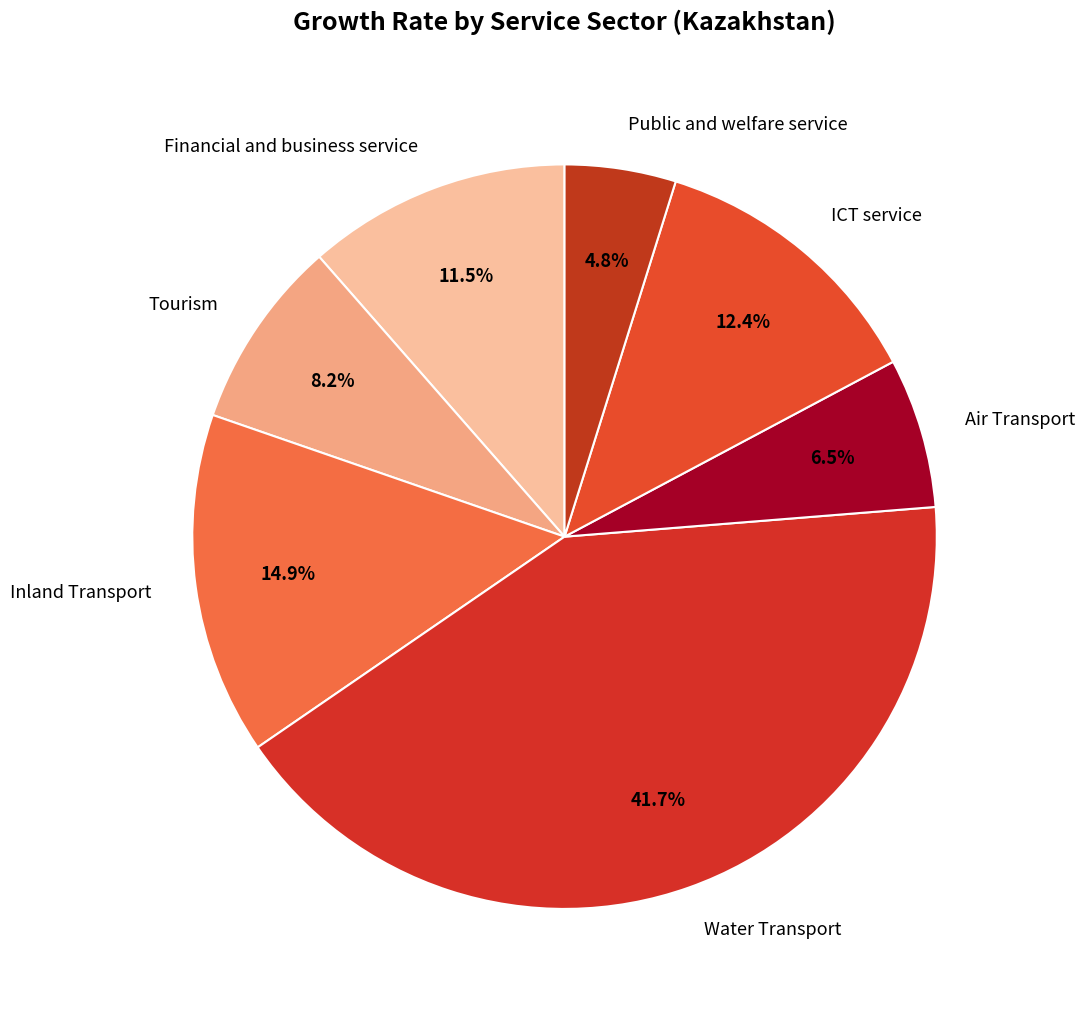

What is the largest slice in the pie chart?

Water Transport